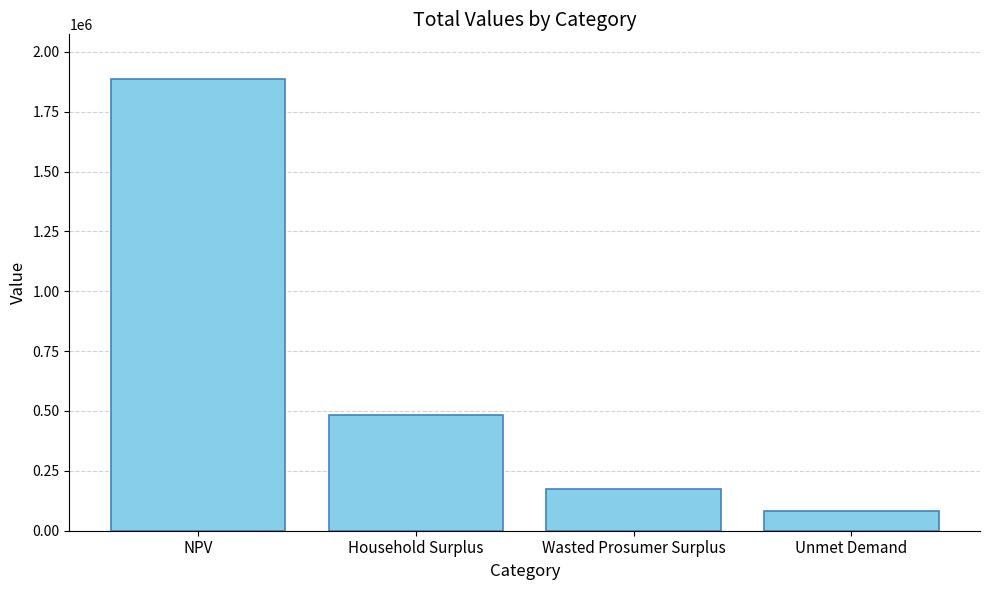

What is the minimum value shown in the chart?

82501.6